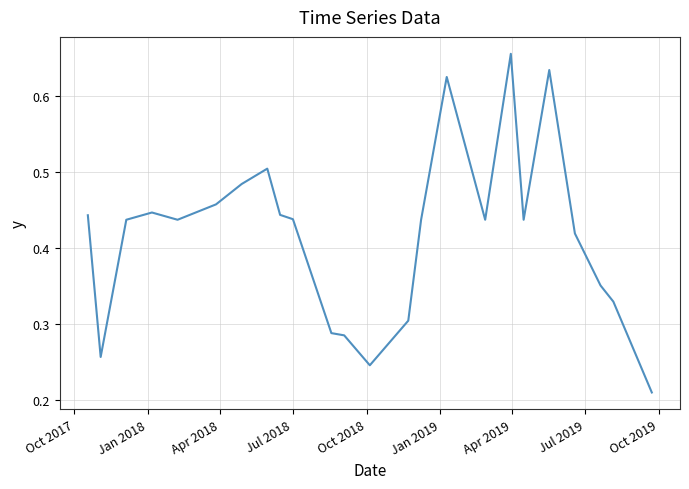

True or false: there are more than 2 points higher than both neighbors.

True